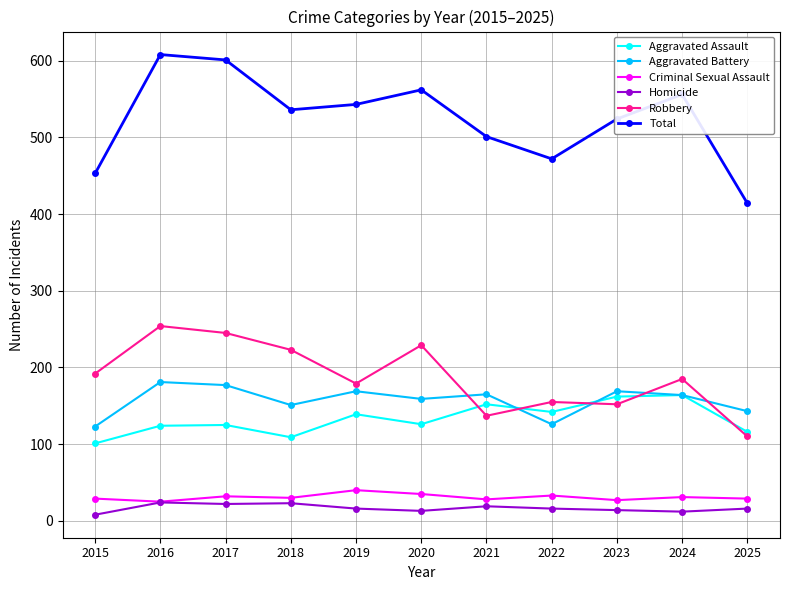

The value of Homicide at 2021 is 19. True or false?

True